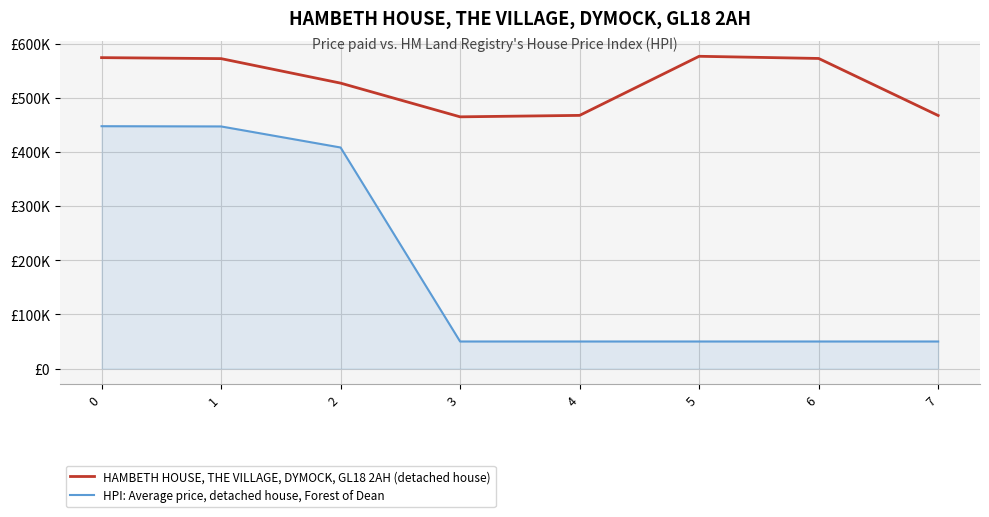

Which series has the largest range (max minus min)?

HPI: Average price, detached house, Forest of Dean